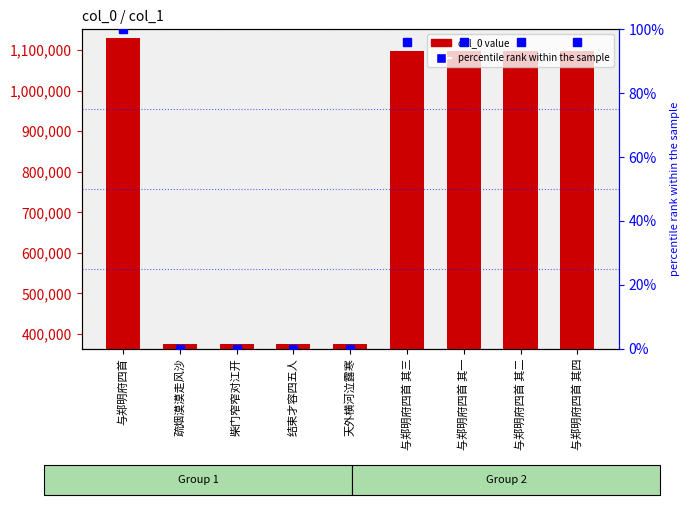

At which category does the chart reach its minimum across all series?

疏烟漠漠走风沙